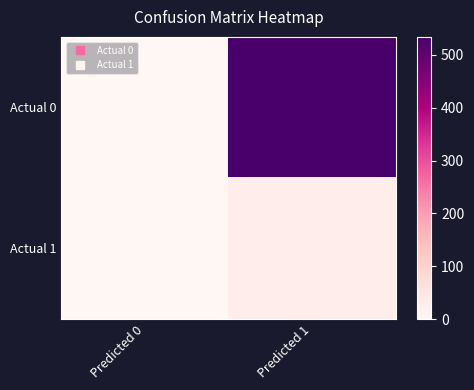

List the series in order of their overall mean, highest first.

Actual 0, Actual 1